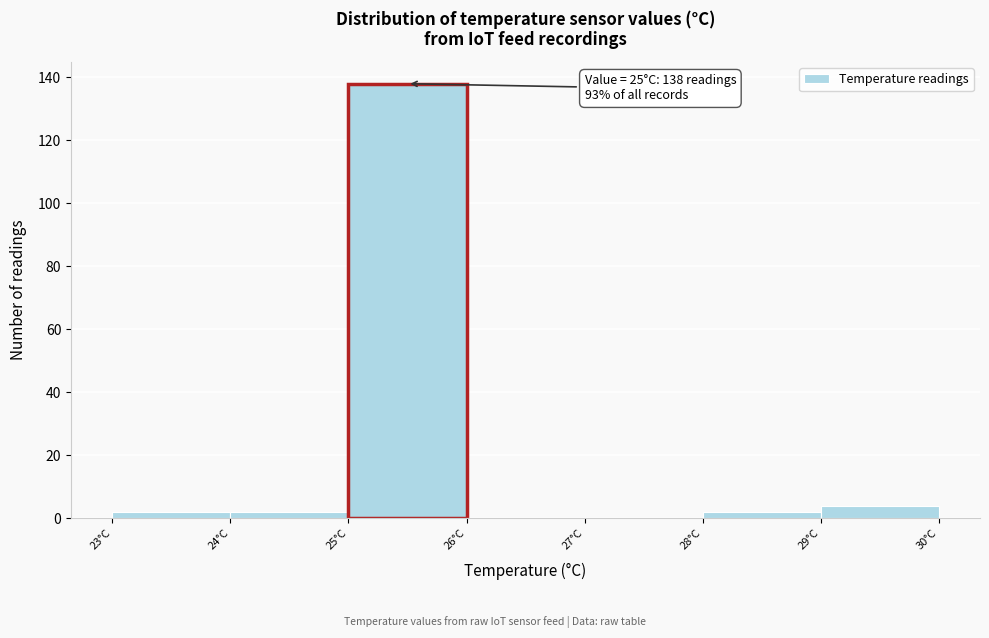

Which range on the x-axis has the tallest bar?

25 to 26